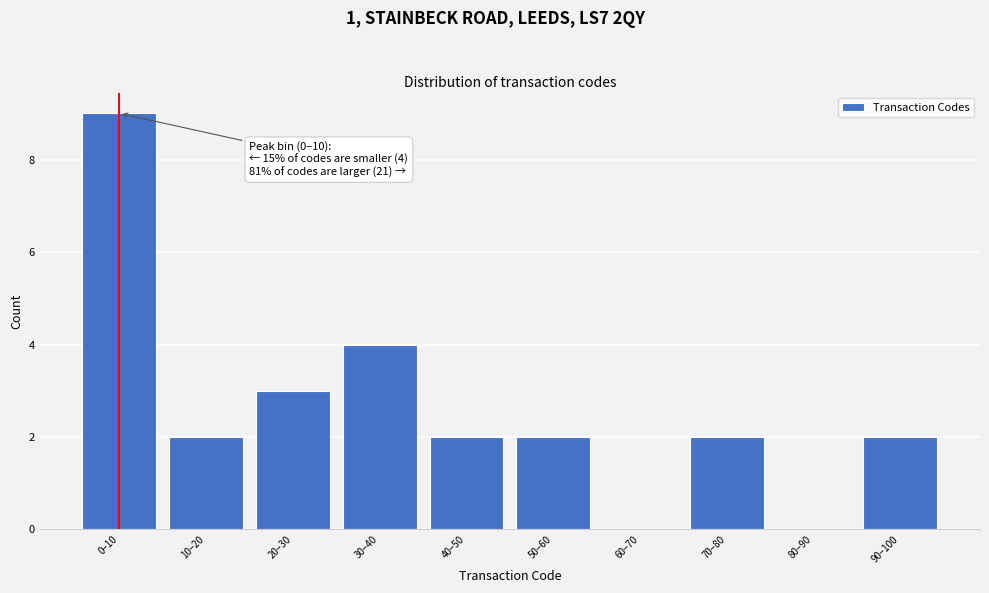

Reading left to right, transcribe all the data shown in this chart.

0–10=9	10–20=2	20–30=3	30–40=4	40–50=2	50–60=2	60–70=0	70–80=2	80–90=0	90–100=2